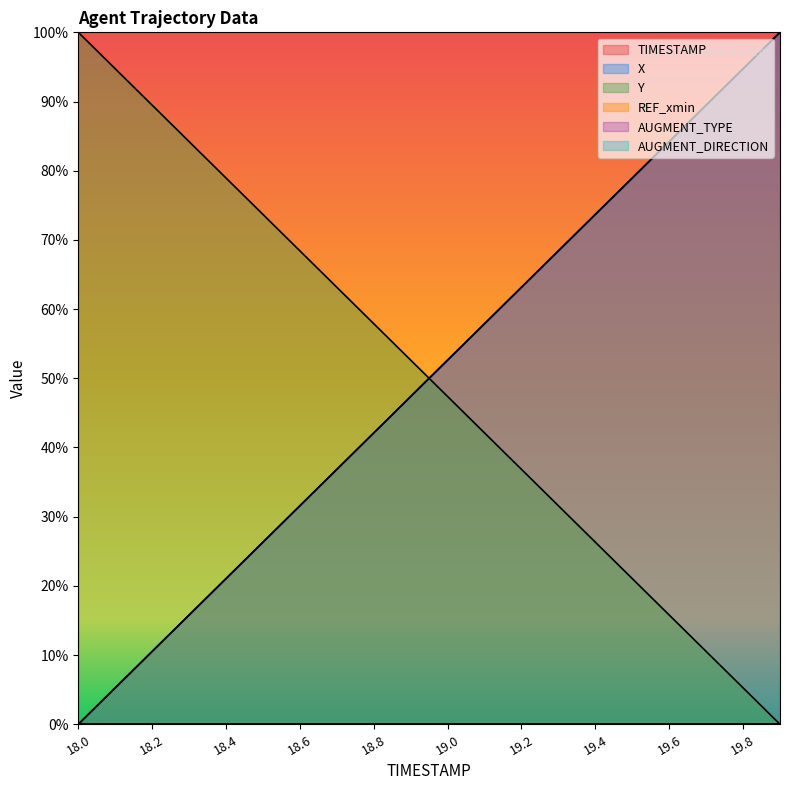

How many values in Y are above zero?

19